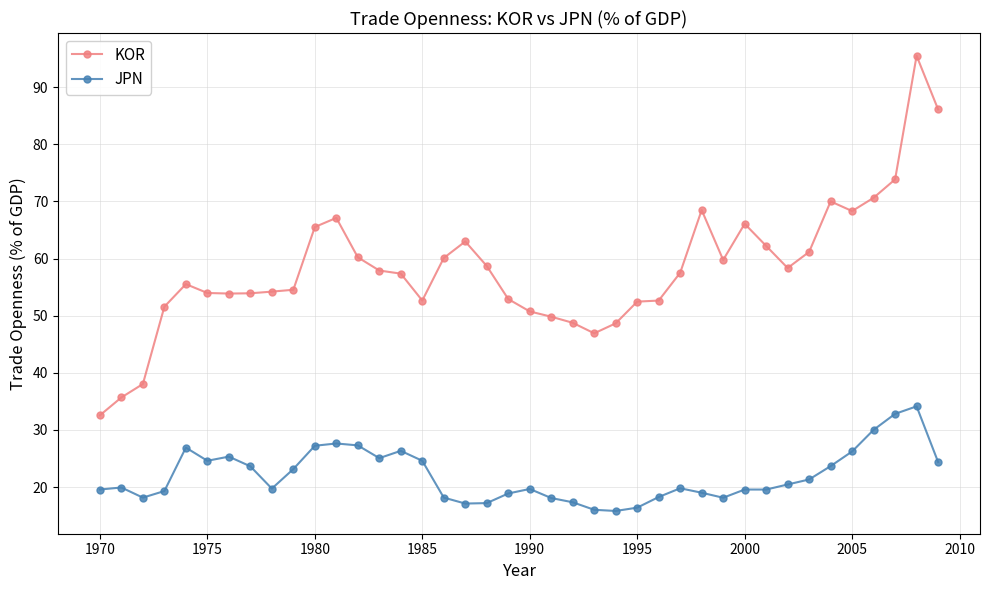

List the series in order of their peak value, highest first.

KOR, JPN